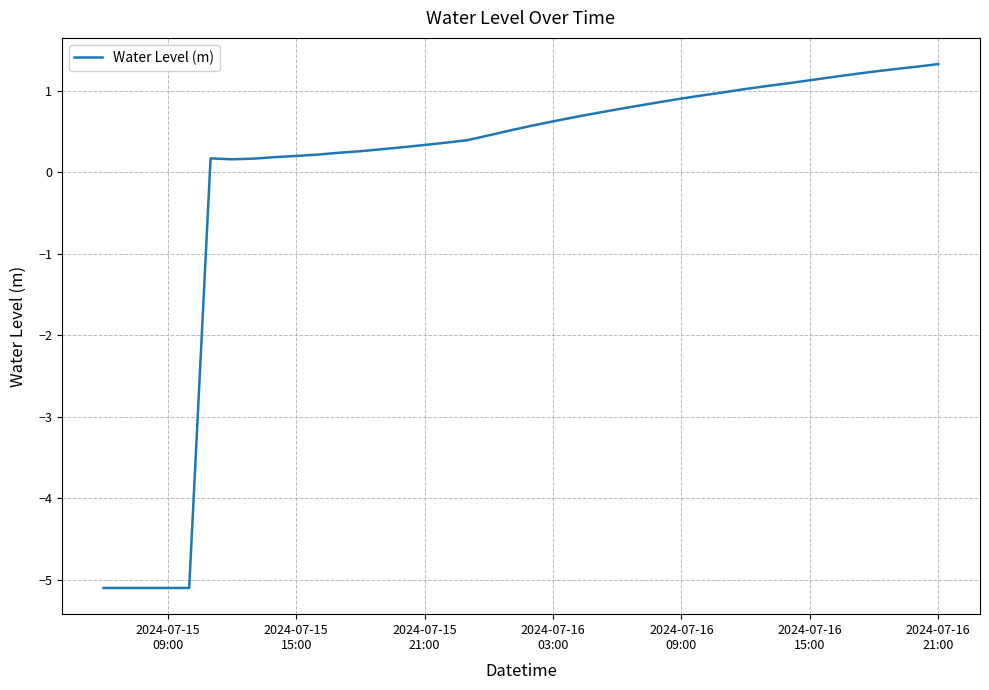

What is the smallest value displayed?

-5.1